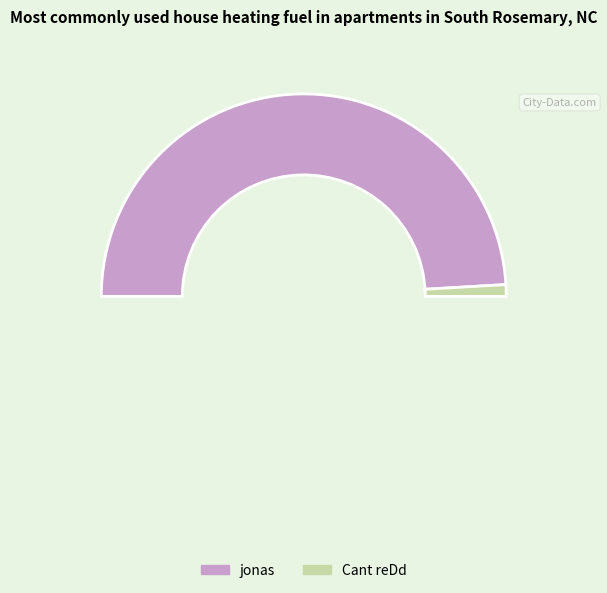

What portion of the pie excludes jonas?

1.9%